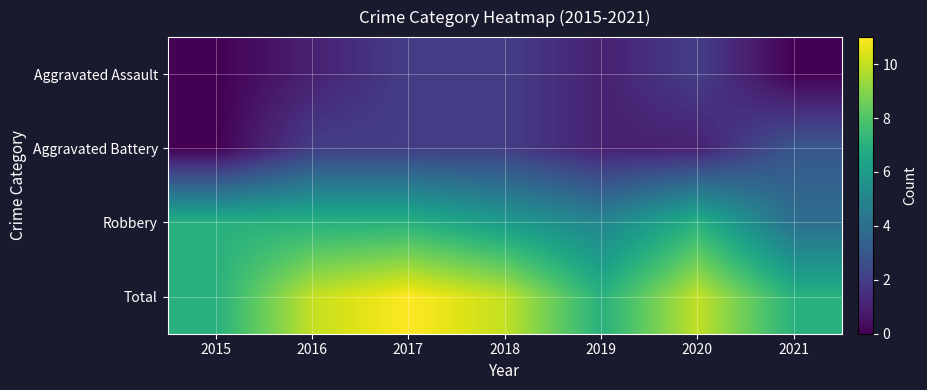

Which category has the highest value across all series?

2017